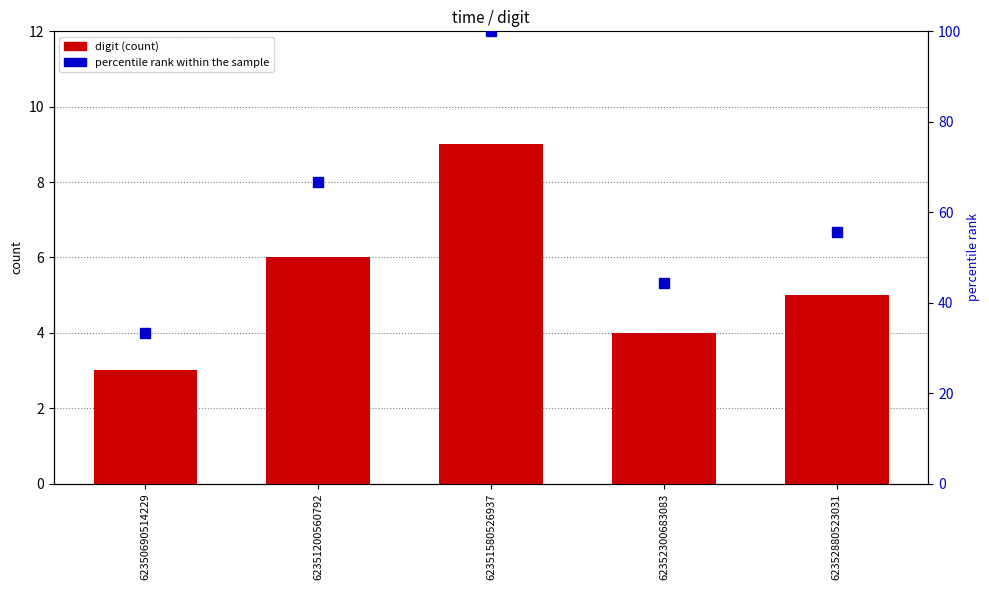

Where is percentile rank within the sample nearest to the value 66?

62351200560792